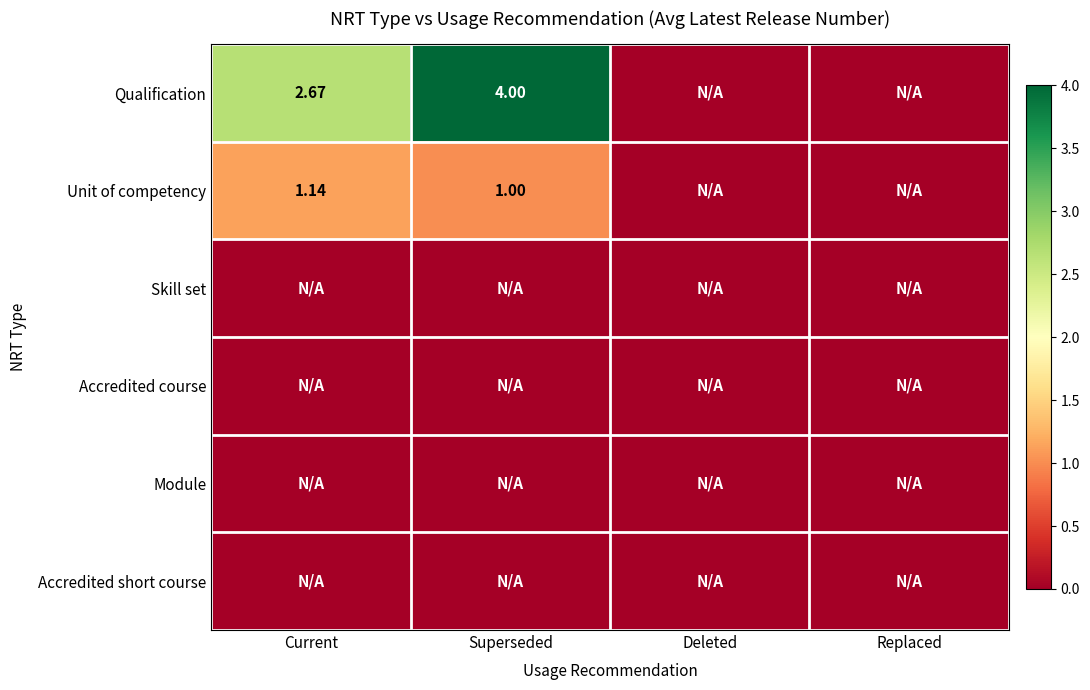

At which label does Unit of competency first exceed 1?

Current